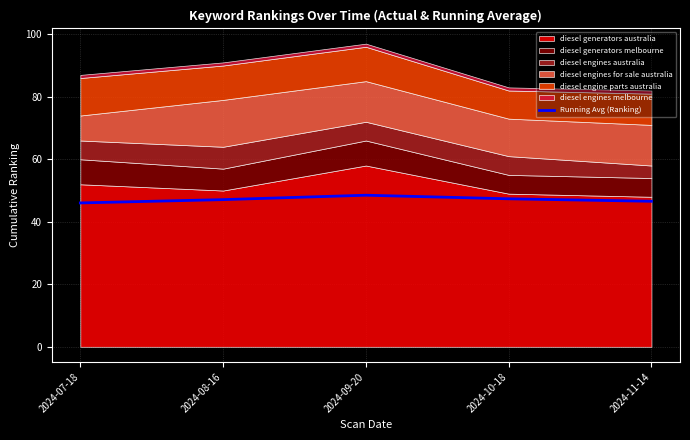

True or false: the data has more than 2 interior local peaks.

False